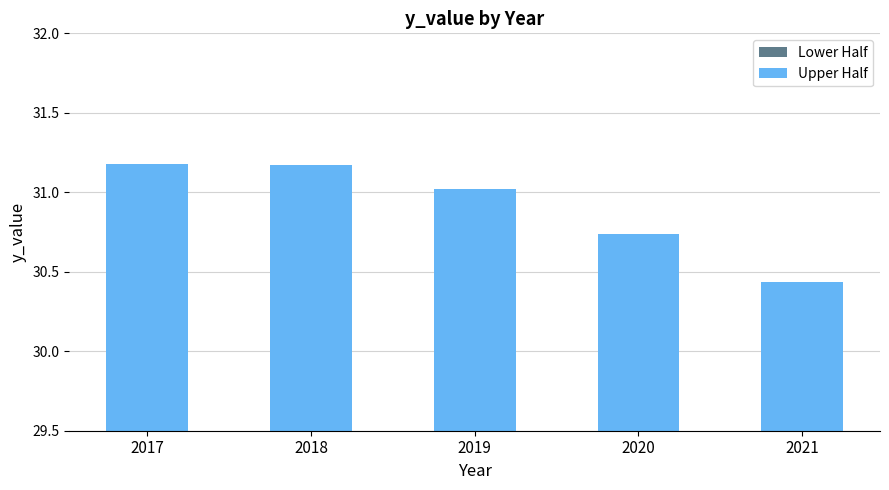

At which label is Upper Half closest to 15?

2021